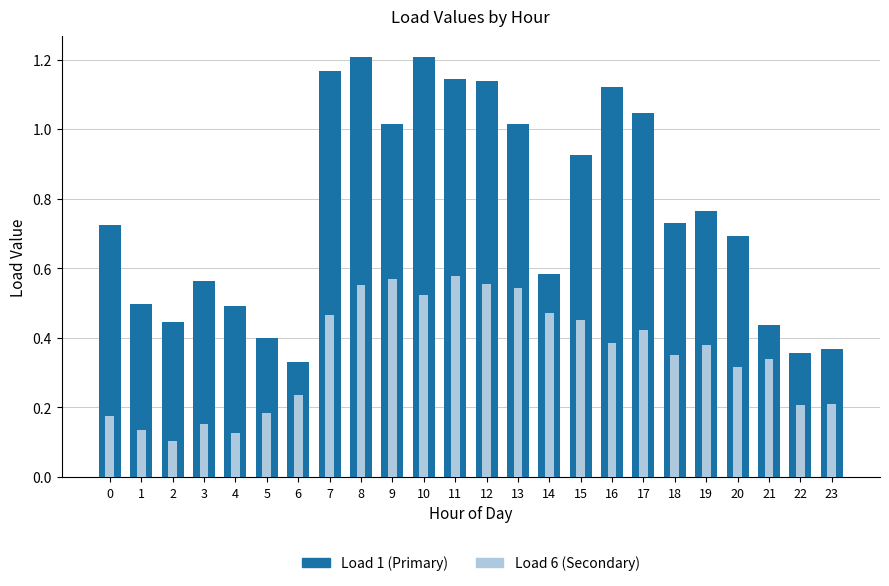

Which series has the largest range (max minus min)?

Load 1 (Primary)